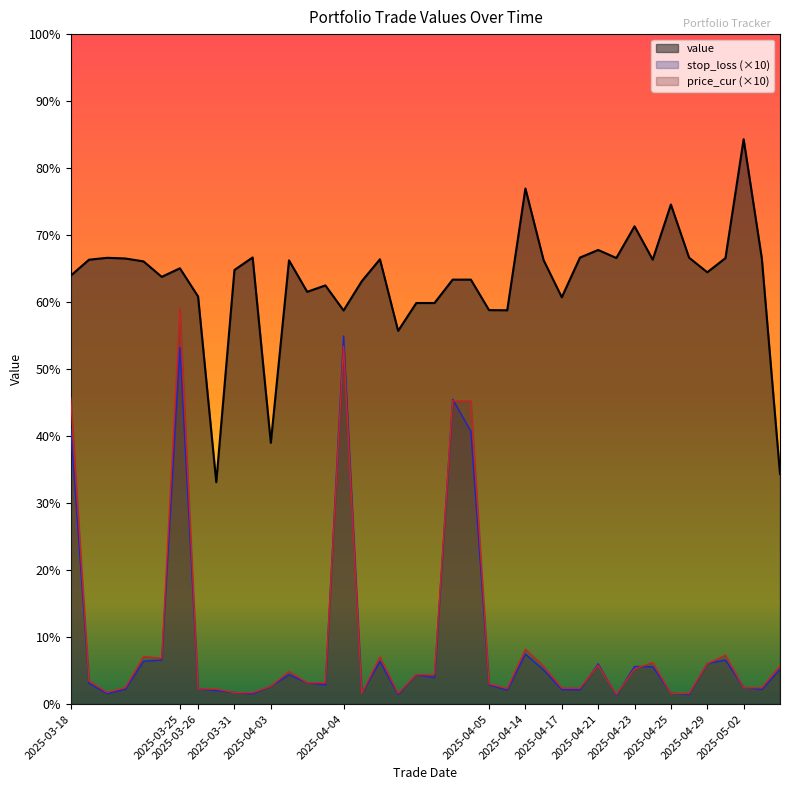

Which series has the largest range (max minus min)?

price_cur